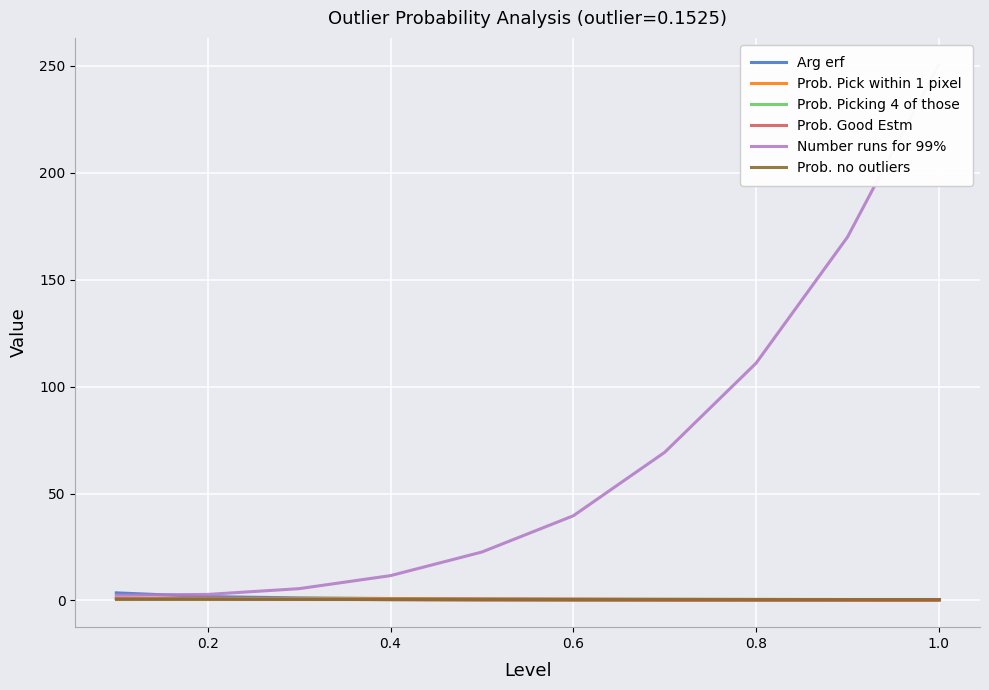

Does the chart display data point markers on the line(s)?

No